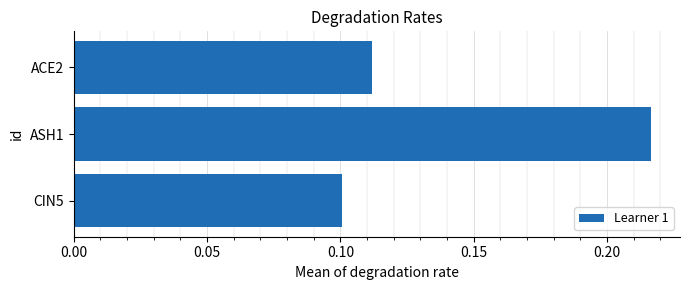

Are the bars horizontal?

Yes